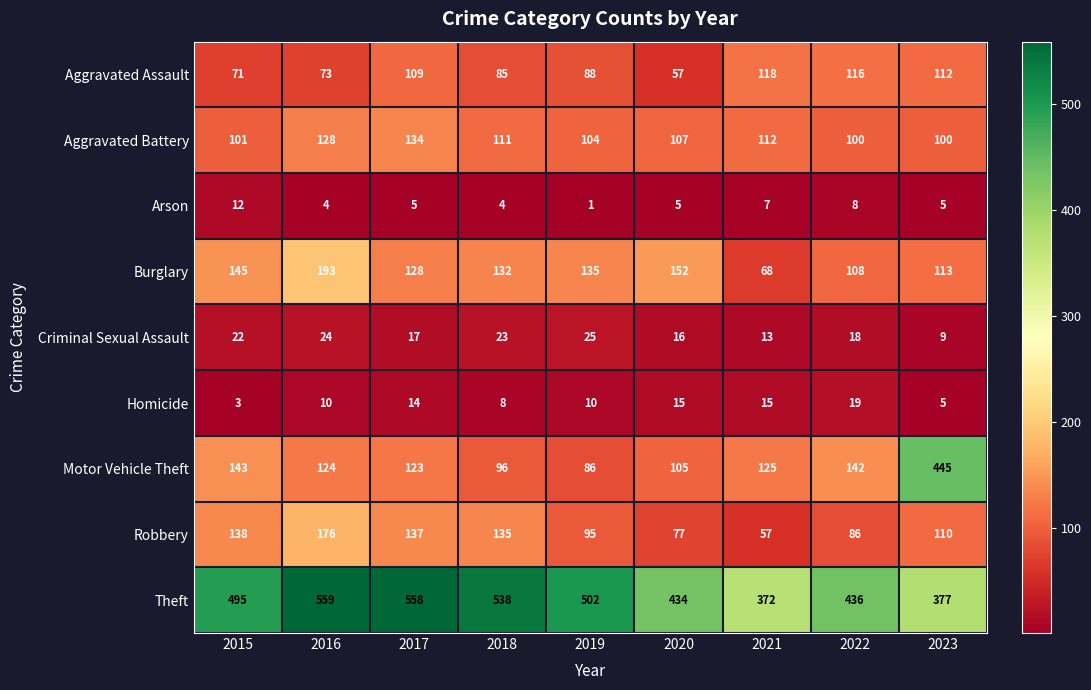

Is it true that Robbery equals 20 at 2021?

False